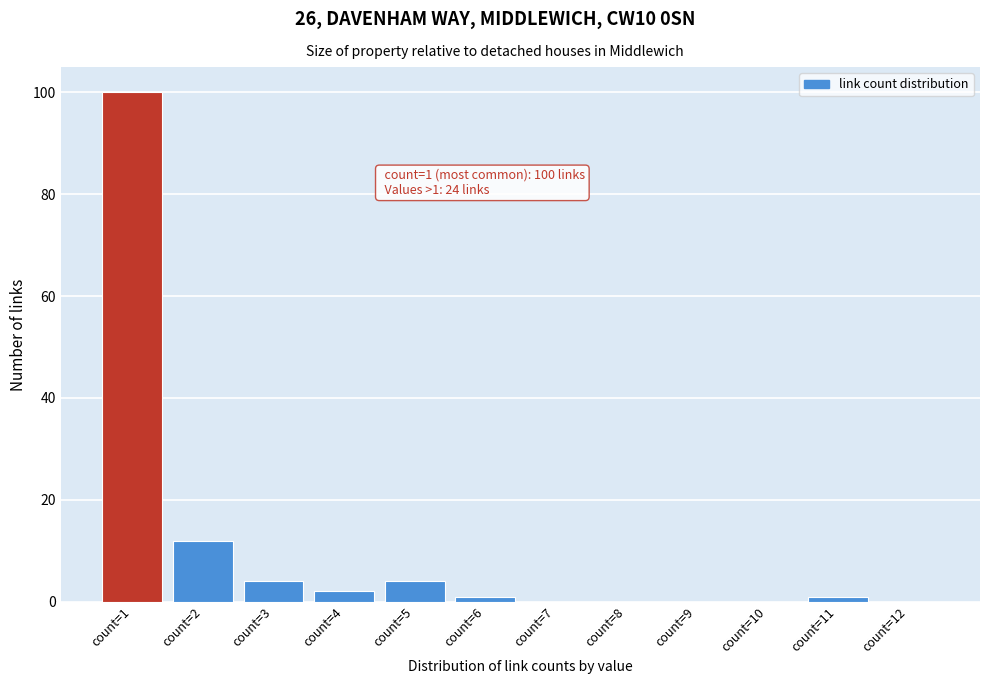

Reading left to right, transcribe all the data shown in this chart.

count=1=100	count=2=12	count=3=4	count=4=2	count=5=4	count=6=1	count=7=0	count=8=0	count=9=0	count=10=0	count=11=1	count=12=0